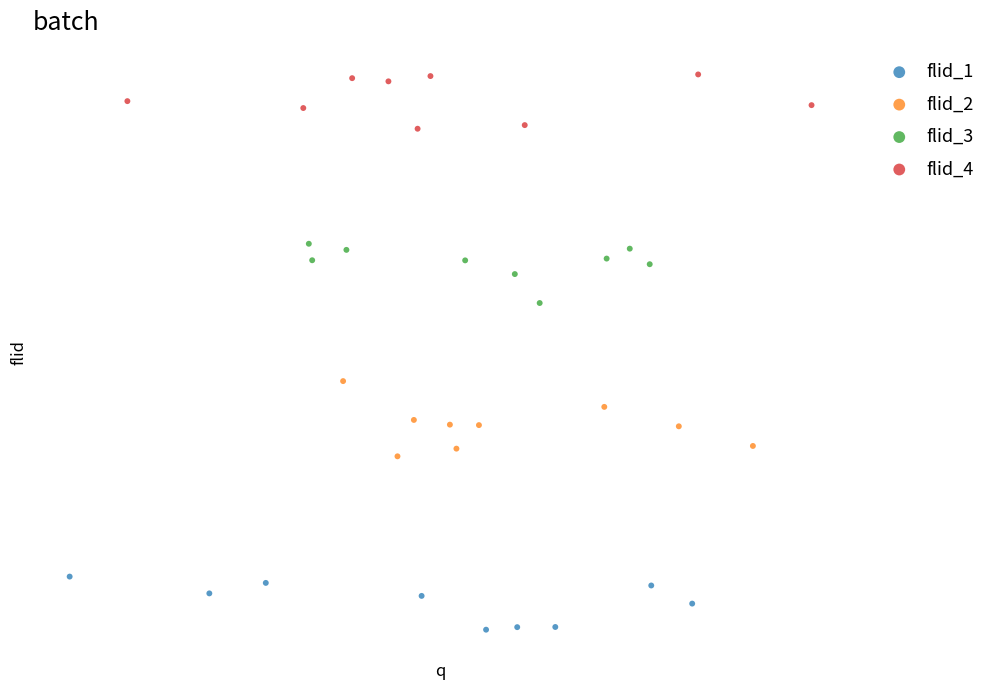

What are all the series names shown in the legend?

flid_1, flid_2, flid_3, flid_4